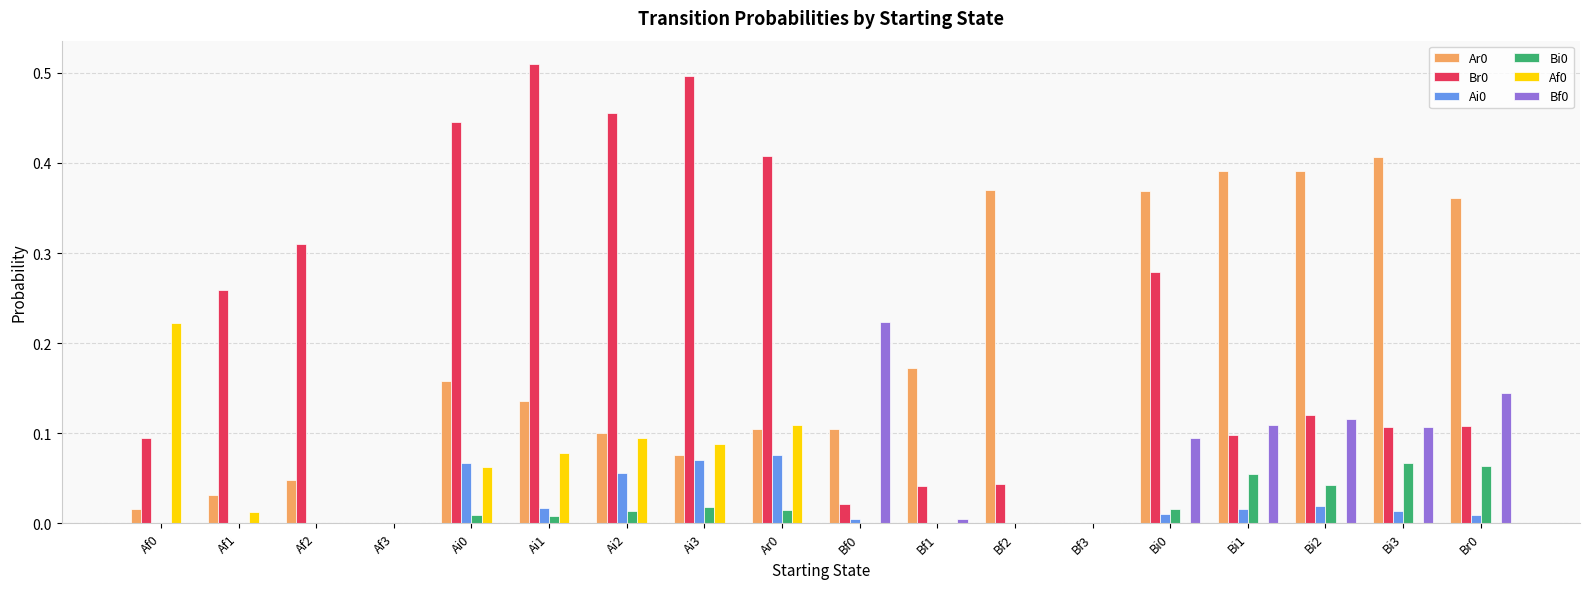

What is the sum of all Ar0 values?

3.2